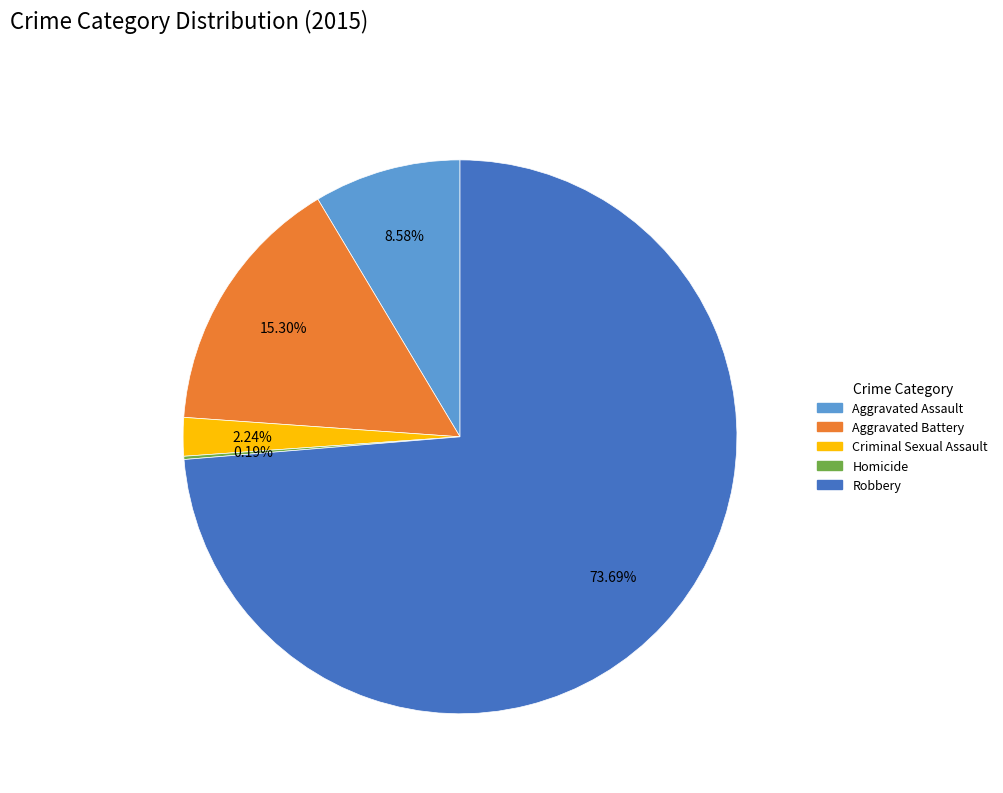

What is the largest slice in the pie chart?

Robbery